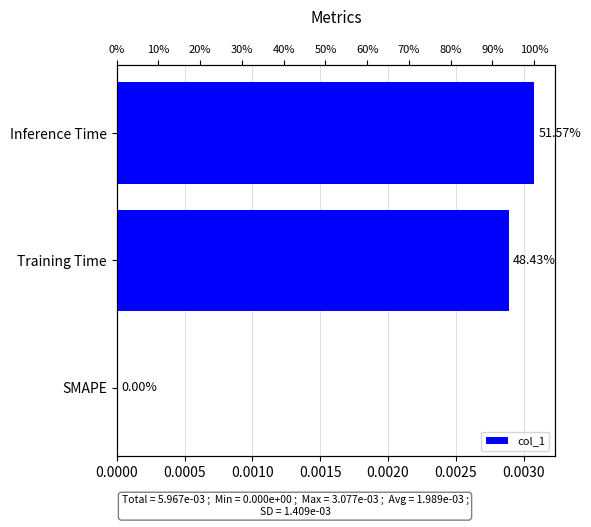

How many values are between 0 and 1?

3